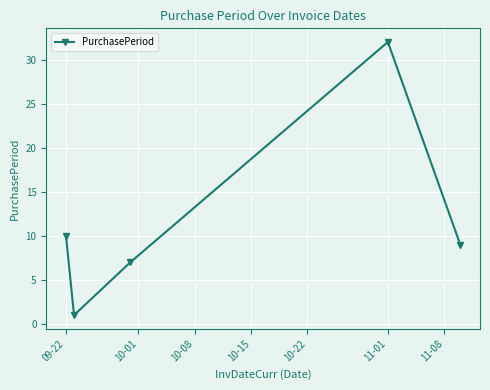

What is the average value?

12